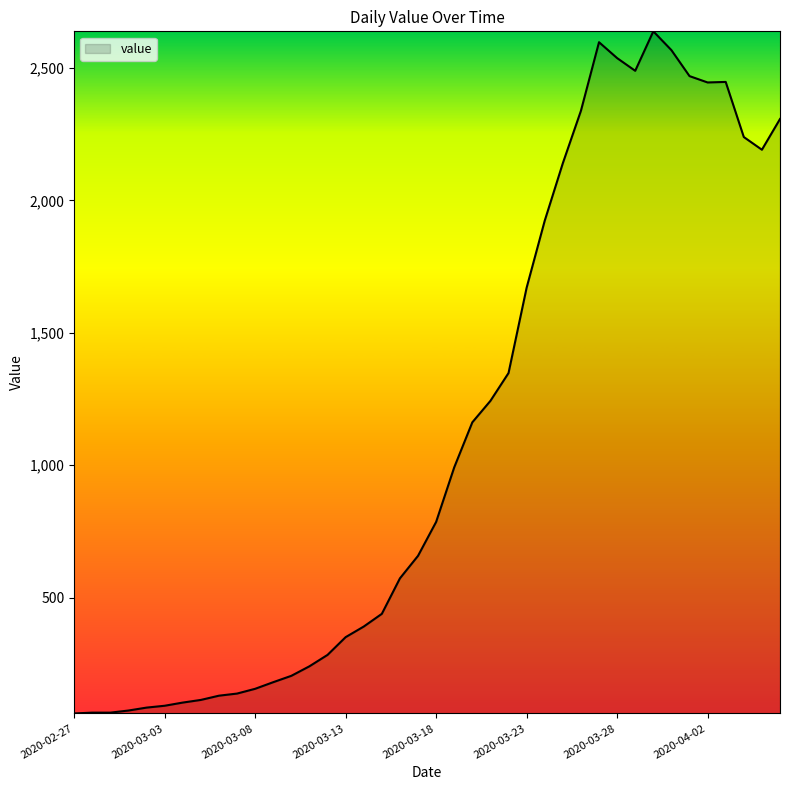

What is the sum of all values?

44939